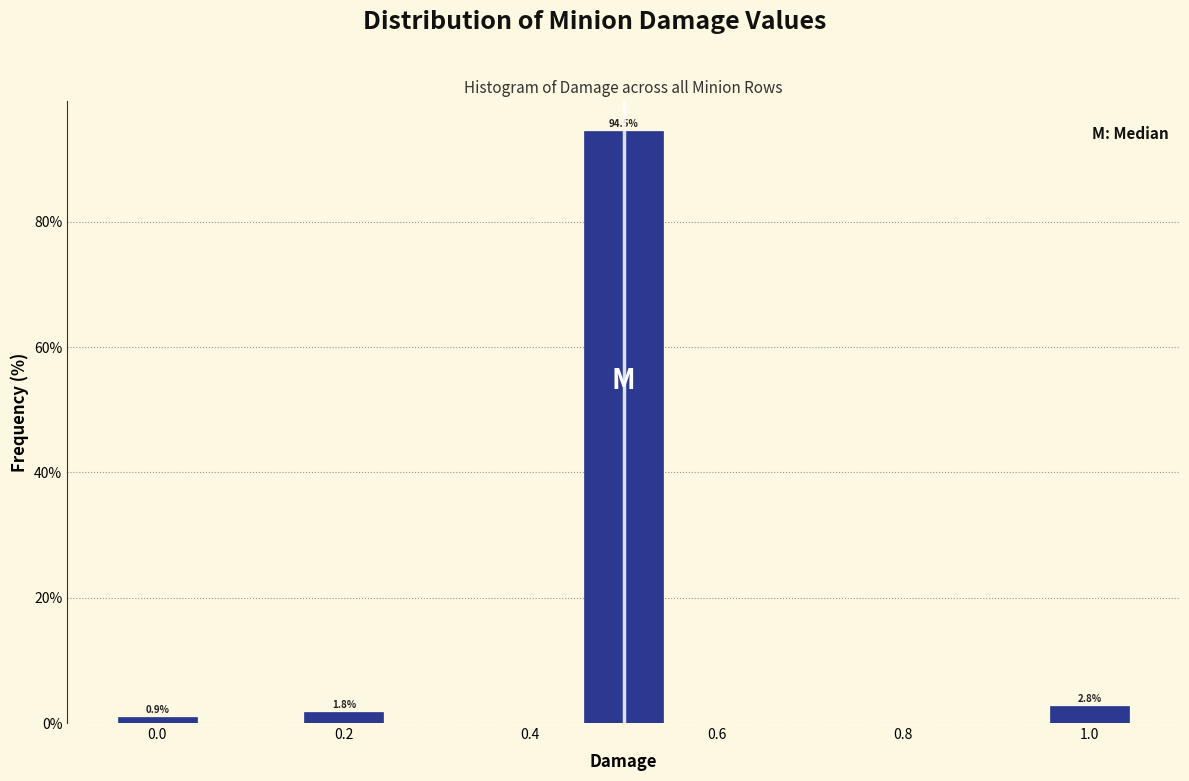

Over which range of the x-axis is the bar tallest?

0.45 to 0.55